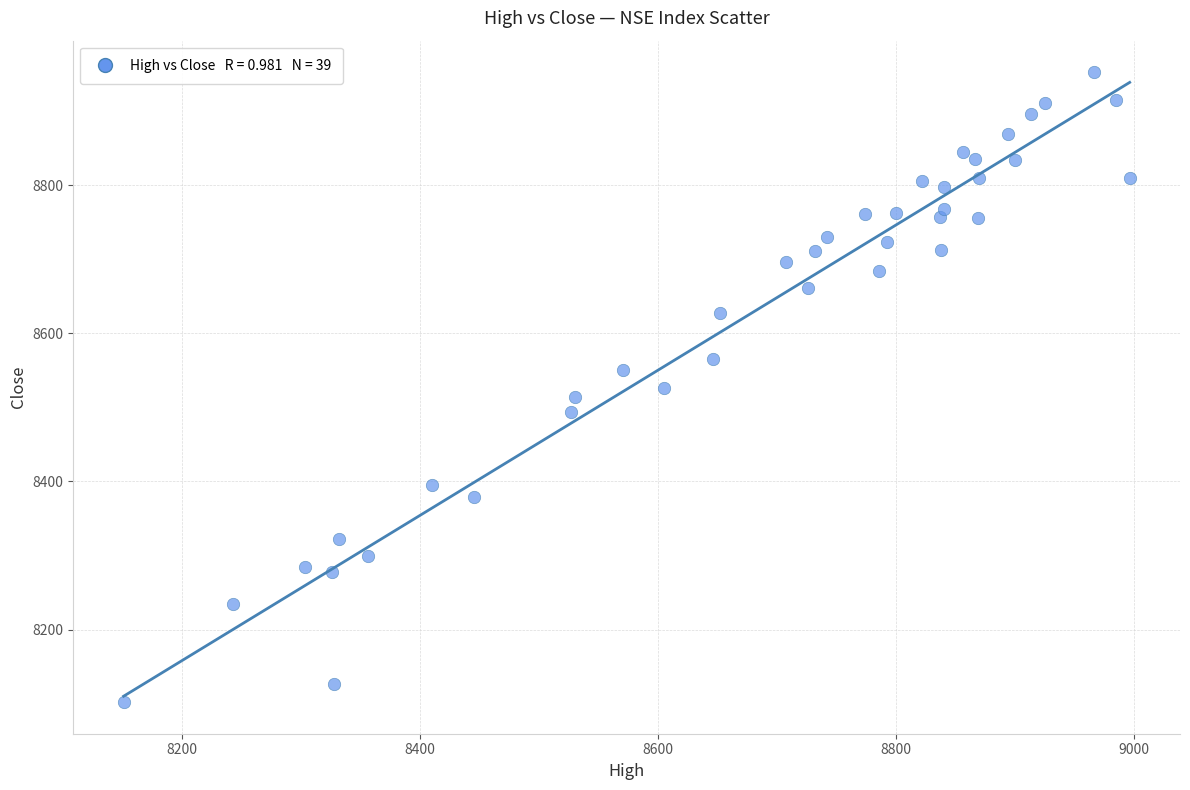

What is the range of X values (max minus min)?

845.4